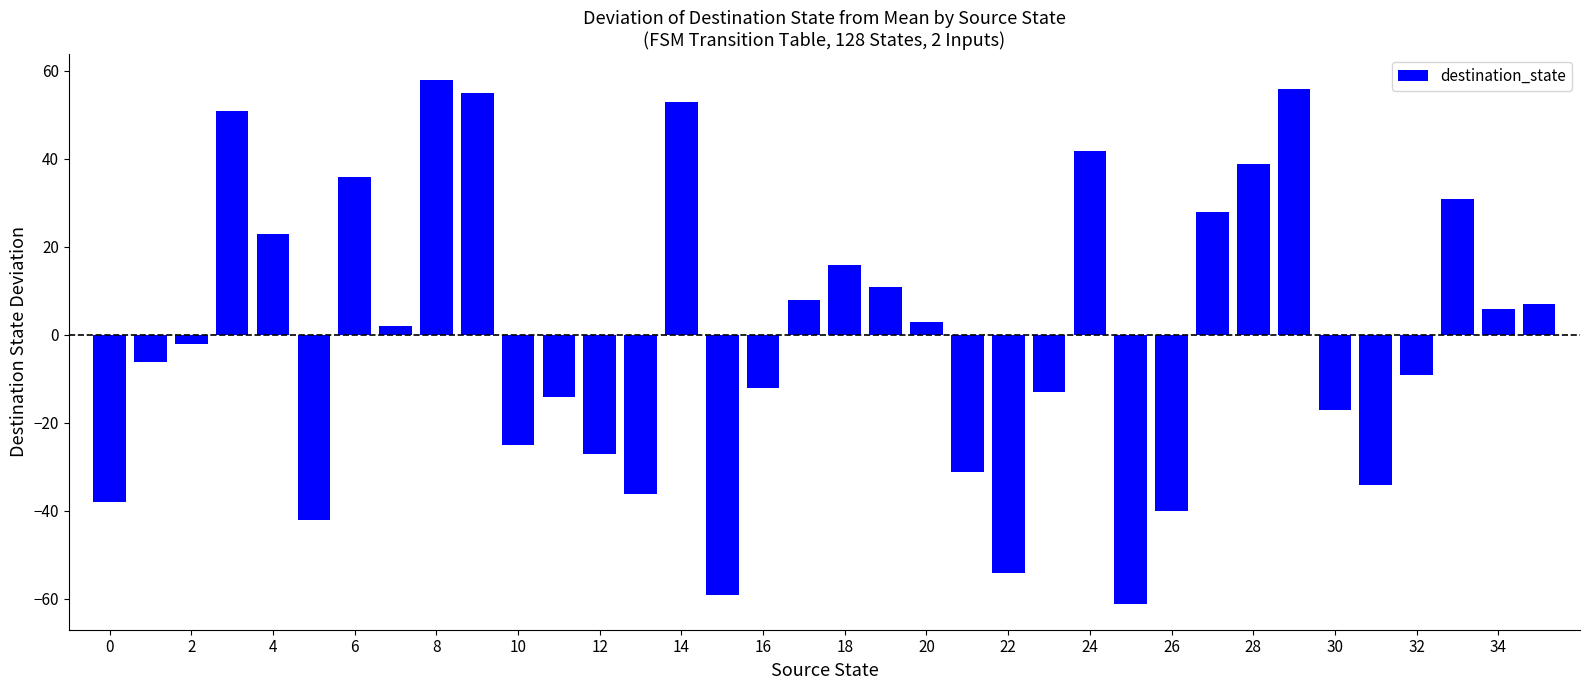

Reading right to left, transcribe all the data shown in this chart.

6.9	5.9	30.9	-9.1	-34.1	-17.1	55.9	38.9	27.9	-40.1	-61.1	41.9	-13.1	-54.1	-31.1	2.9	10.9	15.9	7.9	-12.1	-59.1	52.9	-36.1	-27.1	-14.1	-25.1	54.9	57.9	1.9	35.9	-42.1	22.9	50.9	-2.1	-6.1	-38.1